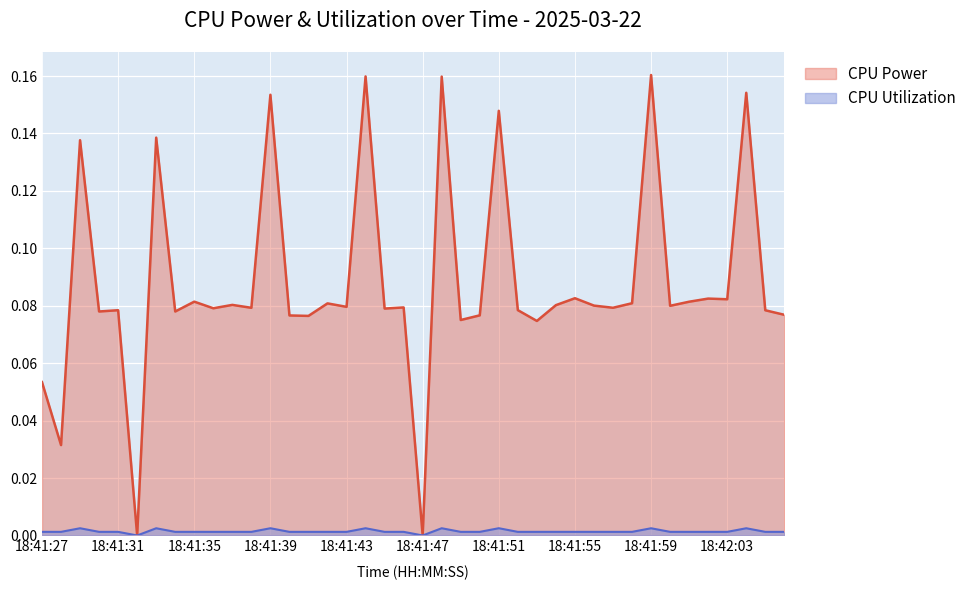

Reading left to right, transcribe all the data shown in this chart.

CPU Power: 18:41:27=0.1	18:41:28=0.0	18:41:29=0.1	18:41:30=0.1	18:41:31=0.1	18:41:32=0.0	18:41:33=0.1	18:41:34=0.1	18:41:35=0.1	18:41:36=0.1	18:41:37=0.1	18:41:38=0.1	18:41:39=0.2	18:41:40=0.1	18:41:41=0.1	18:41:42=0.1	18:41:43=0.1	18:41:44=0.2	18:41:45=0.1	18:41:46=0.1	18:41:47=0.0	18:41:48=0.2	18:41:49=0.1	18:41:50=0.1	18:41:51=0.1	18:41:52=0.1	18:41:53=0.1	18:41:54=0.1	18:41:55=0.1	18:41:56=0.1	18:41:57=0.1	18:41:58=0.1	18:41:59=0.2	18:42:00=0.1	18:42:01=0.1	18:42:02=0.1	18:42:03=0.1	18:42:04=0.2	18:42:05=0.1	18:42:06=0.1
CPU Utilization: 18:41:27=0.0	18:41:28=0.0	18:41:29=0.0	18:41:30=0.0	18:41:31=0.0	18:41:32=0.0	18:41:33=0.0	18:41:34=0.0	18:41:35=0.0	18:41:36=0.0	18:41:37=0.0	18:41:38=0.0	18:41:39=0.0	18:41:40=0.0	18:41:41=0.0	18:41:42=0.0	18:41:43=0.0	18:41:44=0.0	18:41:45=0.0	18:41:46=0.0	18:41:47=0.0	18:41:48=0.0	18:41:49=0.0	18:41:50=0.0	18:41:51=0.0	18:41:52=0.0	18:41:53=0.0	18:41:54=0.0	18:41:55=0.0	18:41:56=0.0	18:41:57=0.0	18:41:58=0.0	18:41:59=0.0	18:42:00=0.0	18:42:01=0.0	18:42:02=0.0	18:42:03=0.0	18:42:04=0.0	18:42:05=0.0	18:42:06=0.0